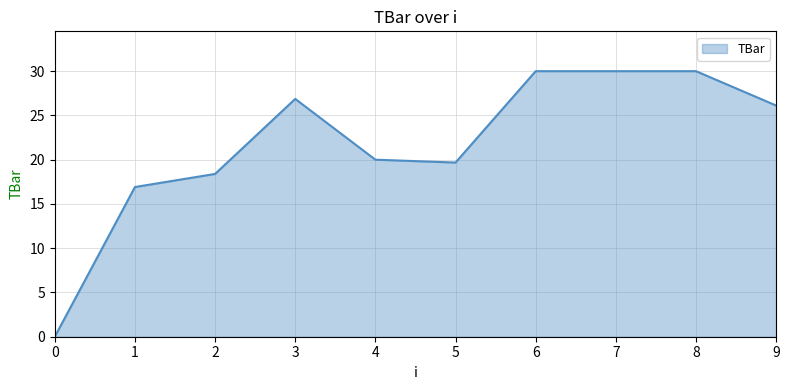

What is the maximum value shown in the chart?

30.0